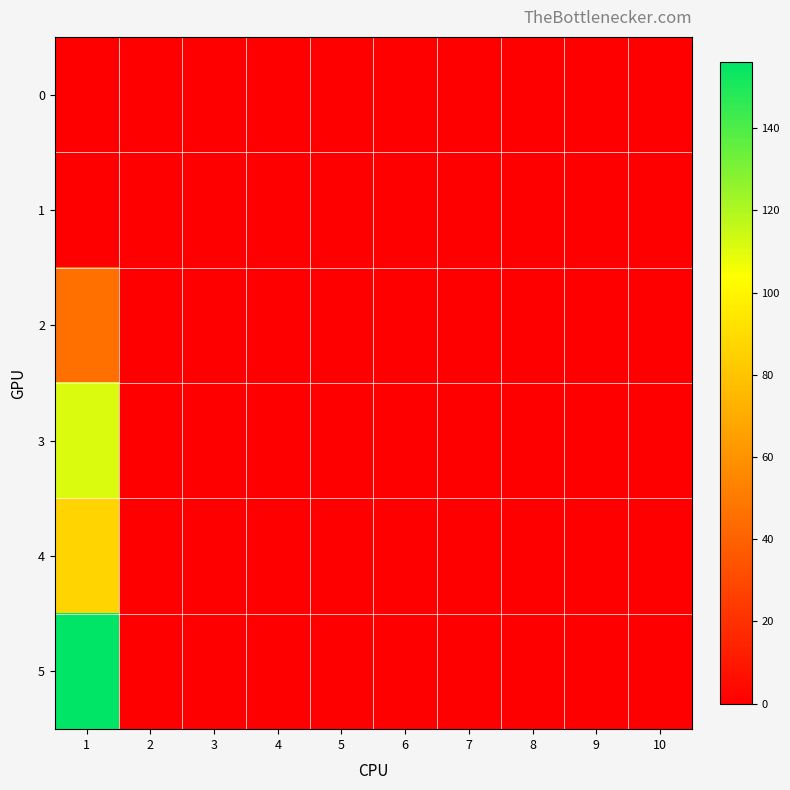

Which label corresponds to the largest value in the chart?

1